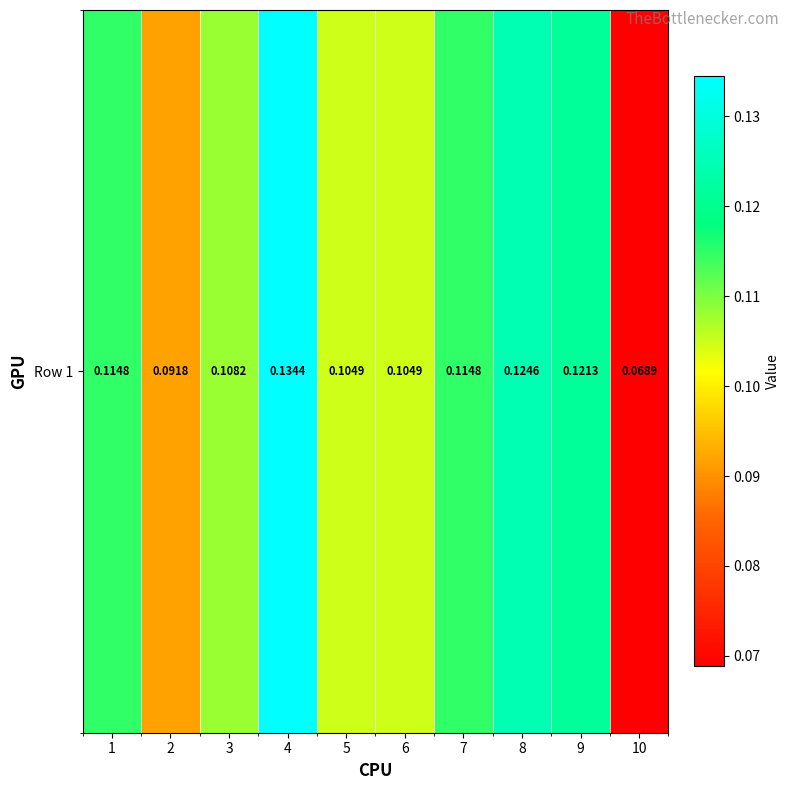

What is the average value?

0.1